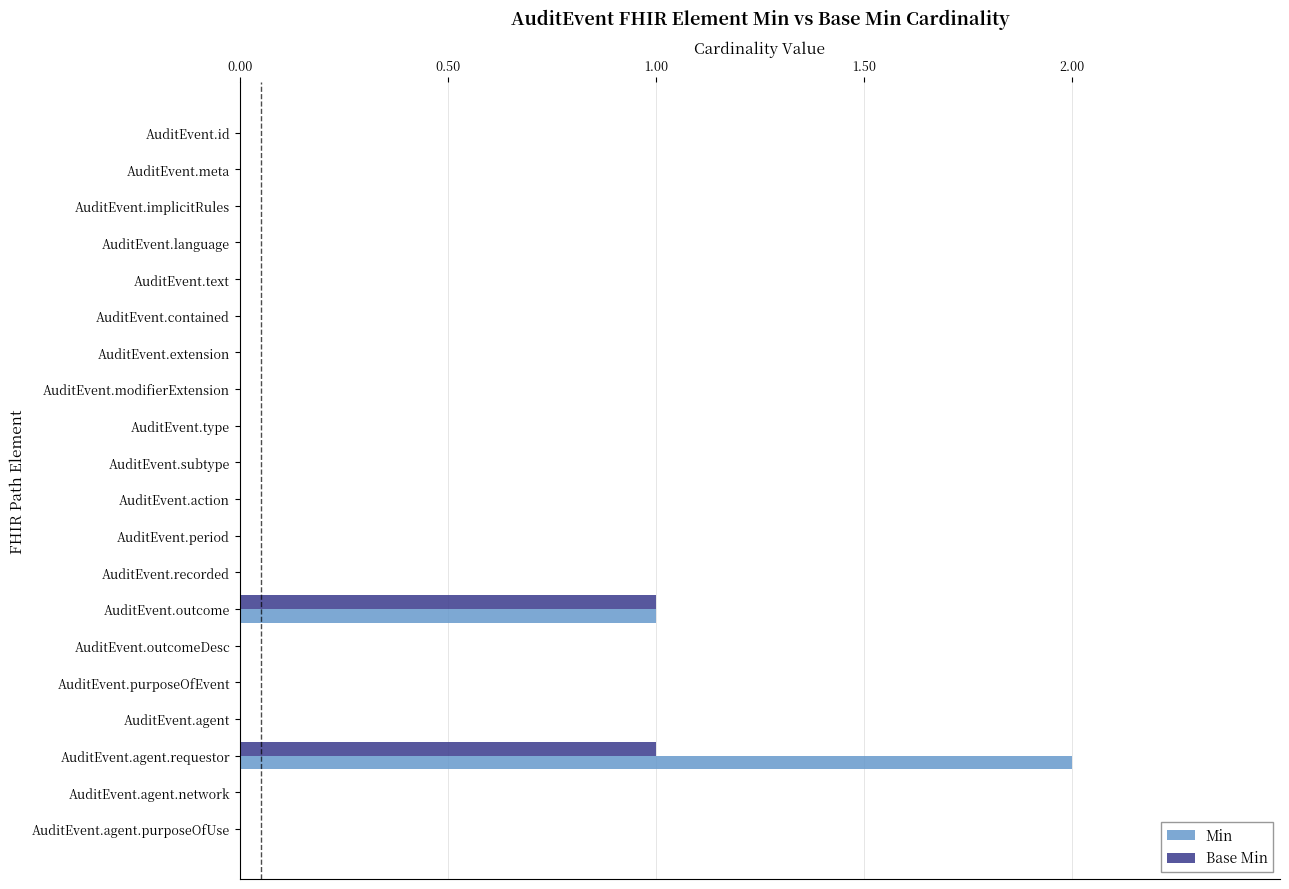

True or false: Min has a value of 1 at AuditEvent.agent.purposeOfUse.

False